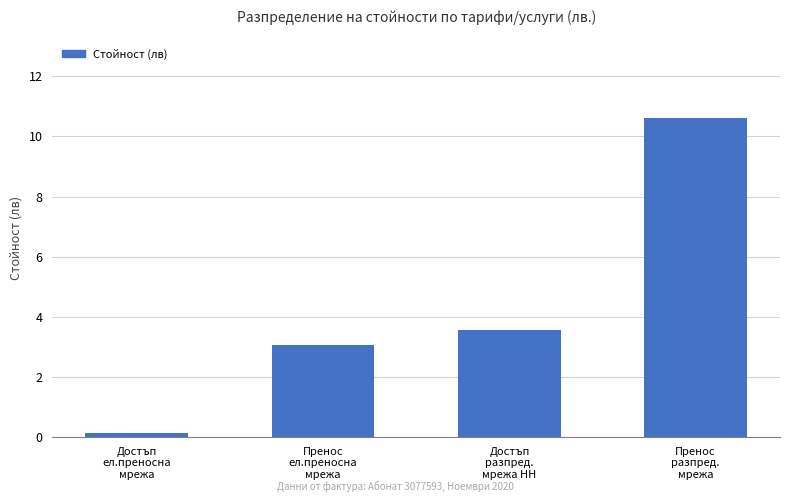

Reading left to right, transcribe all the data shown in this chart.

Достъп
ел.преносна
мрежа=0.1	Пренос
ел.преносна
мрежа=3.1	Достъп
разпред.
мрежа НН=3.6	Пренос
разпред.
мрежа=10.6